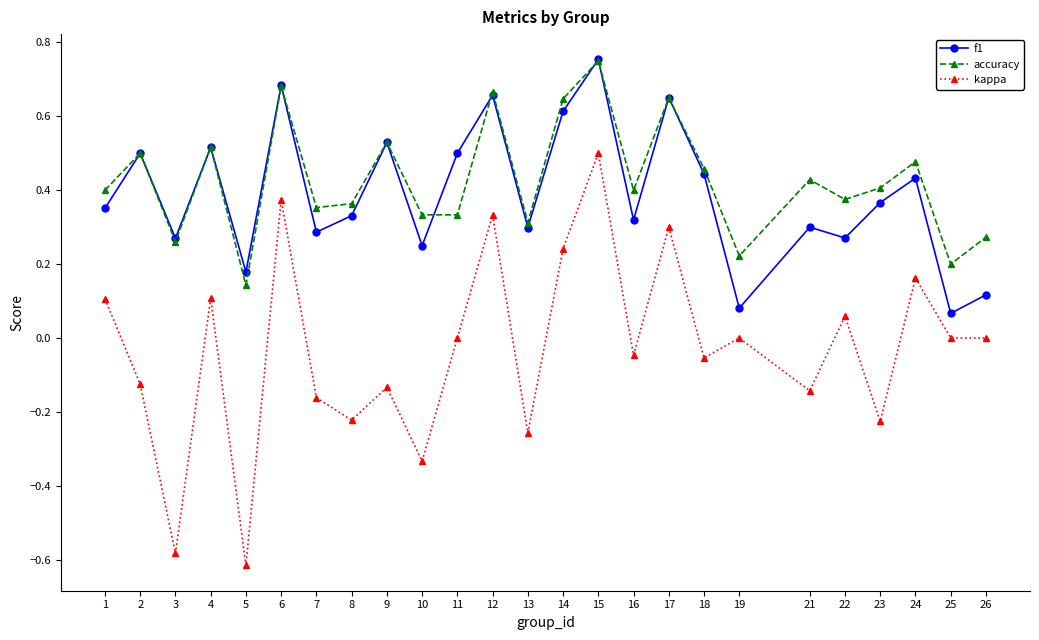

Does the chart display data point markers on the line(s)?

Yes